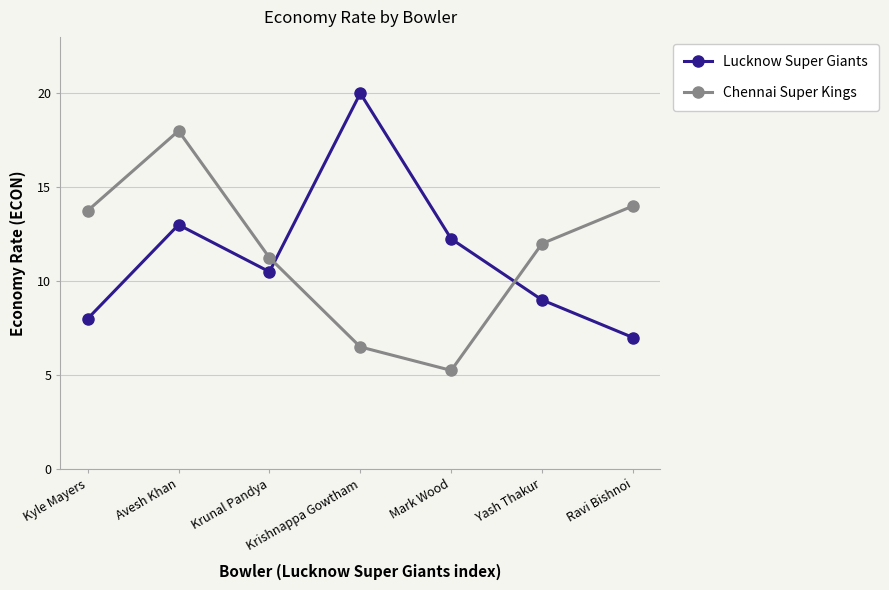

Which label corresponds to the largest value in the chart?

Krishnappa Gowtham